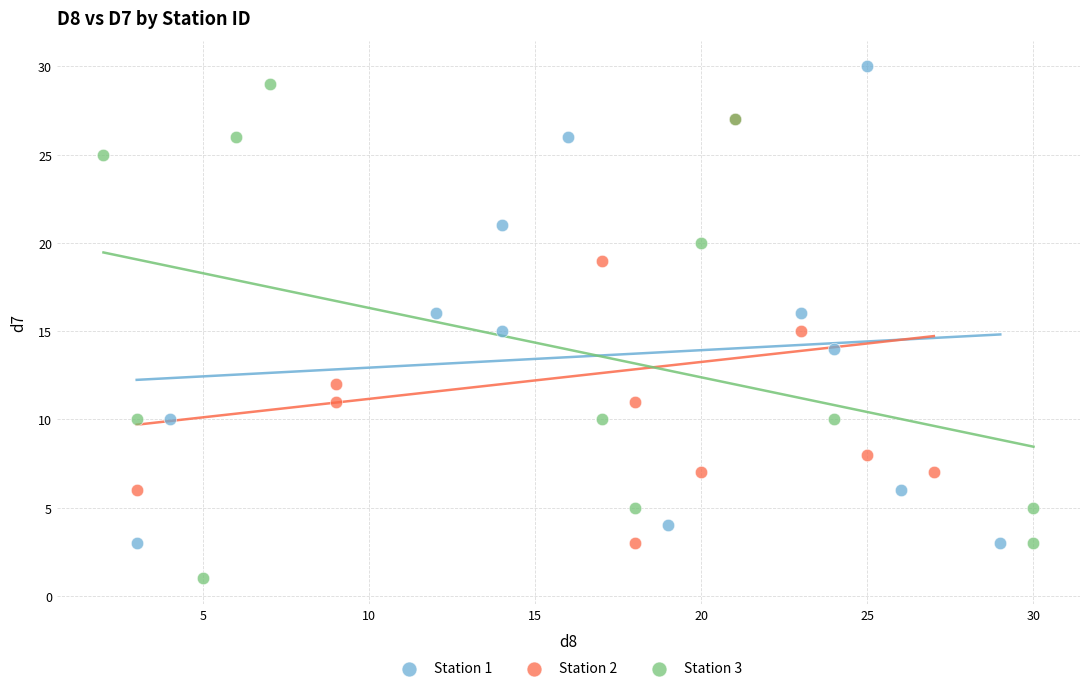

Which series reaches the minimum Y coordinate?

Station 3